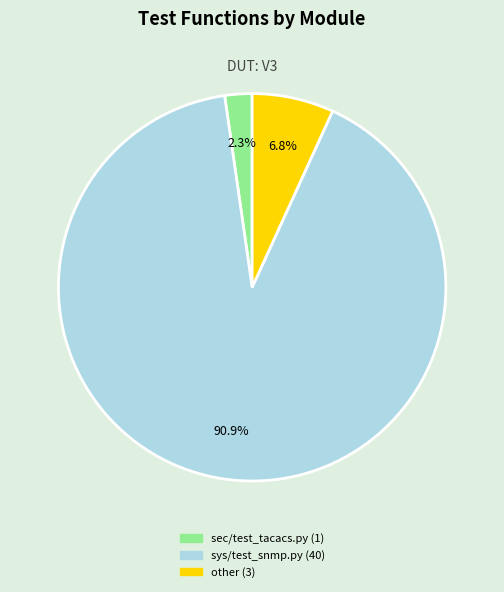

Does any single category account for the majority?

Yes